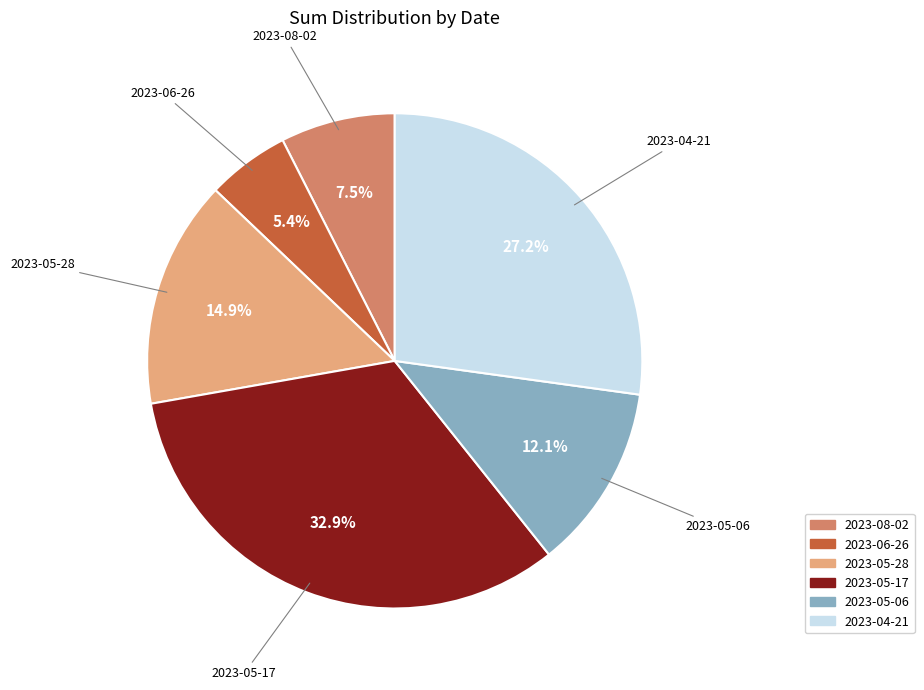

To the nearest percent, what portion does 2023-05-06 represent?

12%